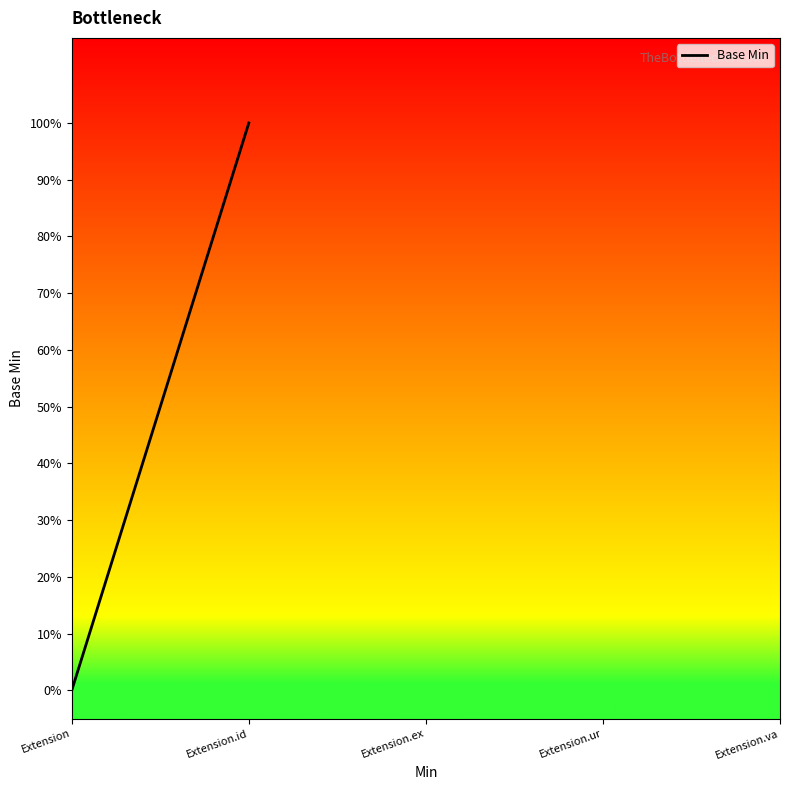

The chart shows a value of 0 at Extension.id. True or false?

False